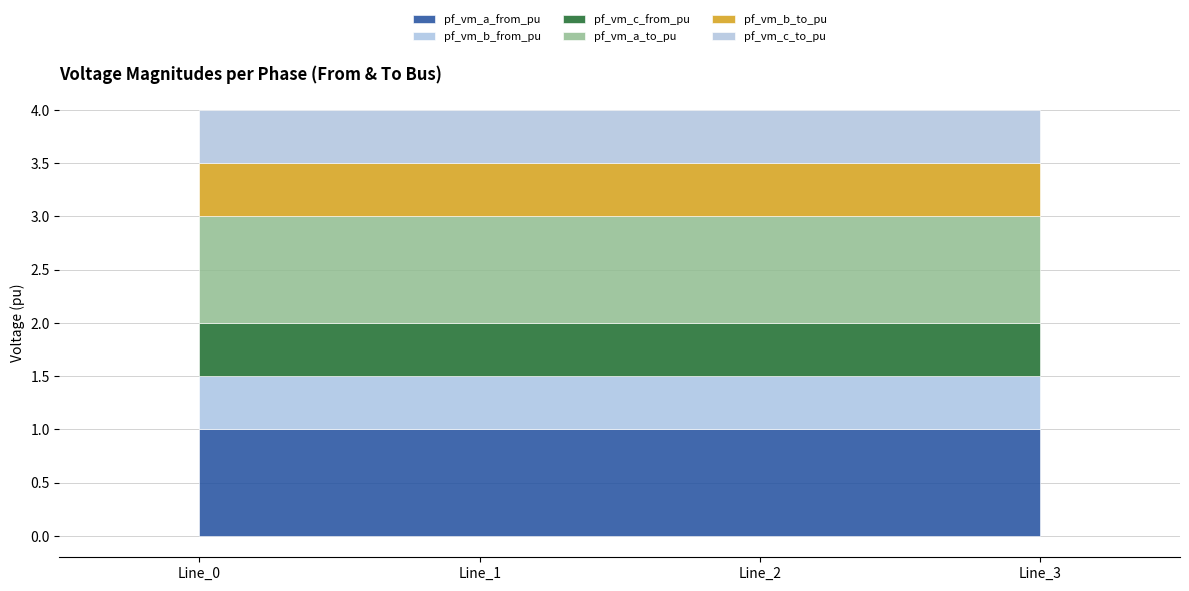

True or false: pf_vm_b_from_pu has more than 1 points higher than both neighbors.

False